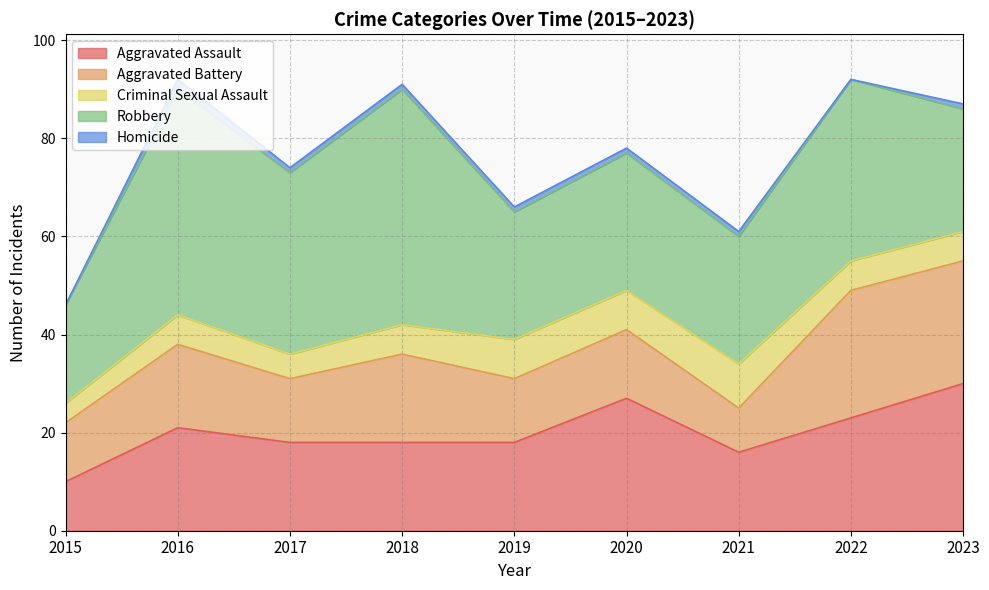

Reading left to right, what are all the values shown in this chart?

Aggravated Assault: 2015=10	2016=21	2017=18	2018=18	2019=18	2020=27	2021=16	2022=23	2023=30
Aggravated Battery: 2015=12	2016=17	2017=13	2018=18	2019=13	2020=14	2021=9	2022=26	2023=25
Criminal Sexual Assault: 2015=4	2016=6	2017=5	2018=6	2019=8	2020=8	2021=9	2022=6	2023=6
Robbery: 2015=20	2016=46	2017=37	2018=48	2019=26	2020=28	2021=26	2022=37	2023=25
Homicide: 2015=0	2016=2	2017=1	2018=1	2019=1	2020=1	2021=1	2022=0	2023=1